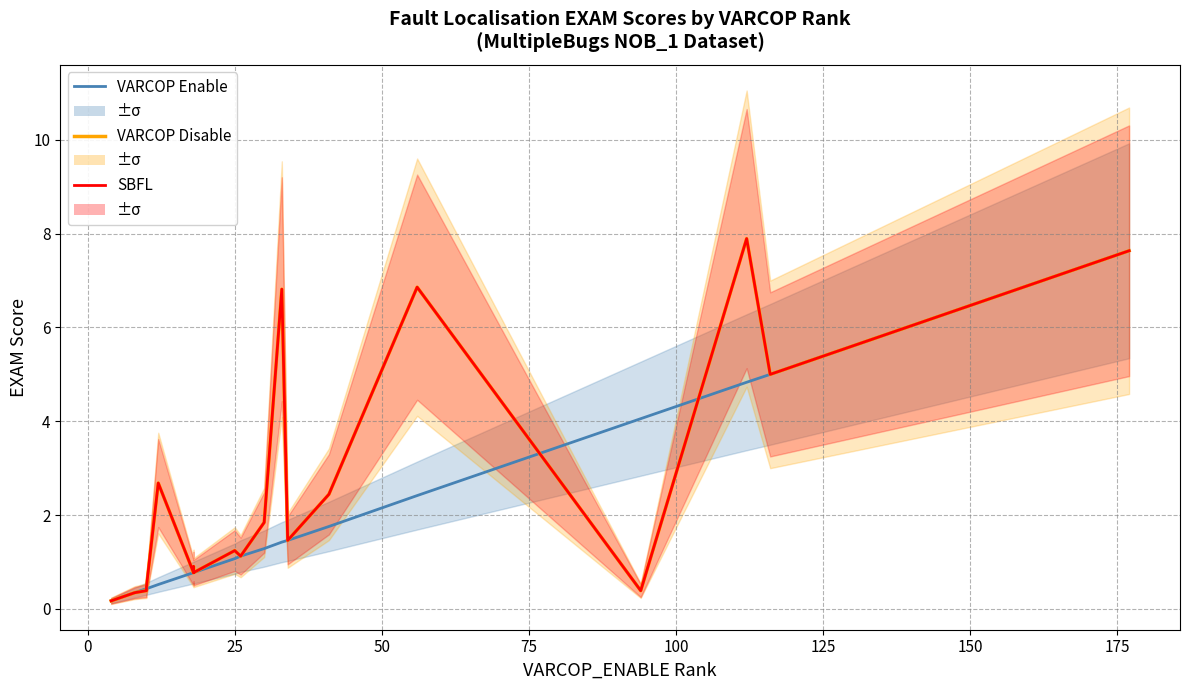

Reading left to right, extract all data points from this chart.

VARCOP Enable: 0.2	0.3	0.4	0.4	0.5	0.8	0.8	0.8	0.8	1.1	1.1	1.3	1.4	1.5	1.8	2.4	4.1	4.8	5.0	7.6
VARCOP Disable: 0.2	0.3	0.4	0.5	2.7	0.8	0.8	0.9	0.8	1.2	1.1	1.8	6.8	1.5	2.4	6.9	0.4	7.9	5.0	7.6
SBFL: 0.2	0.3	0.4	0.5	2.7	0.8	0.8	0.9	0.8	1.2	1.1	1.8	6.8	1.5	2.4	6.9	0.4	7.9	5.0	7.6